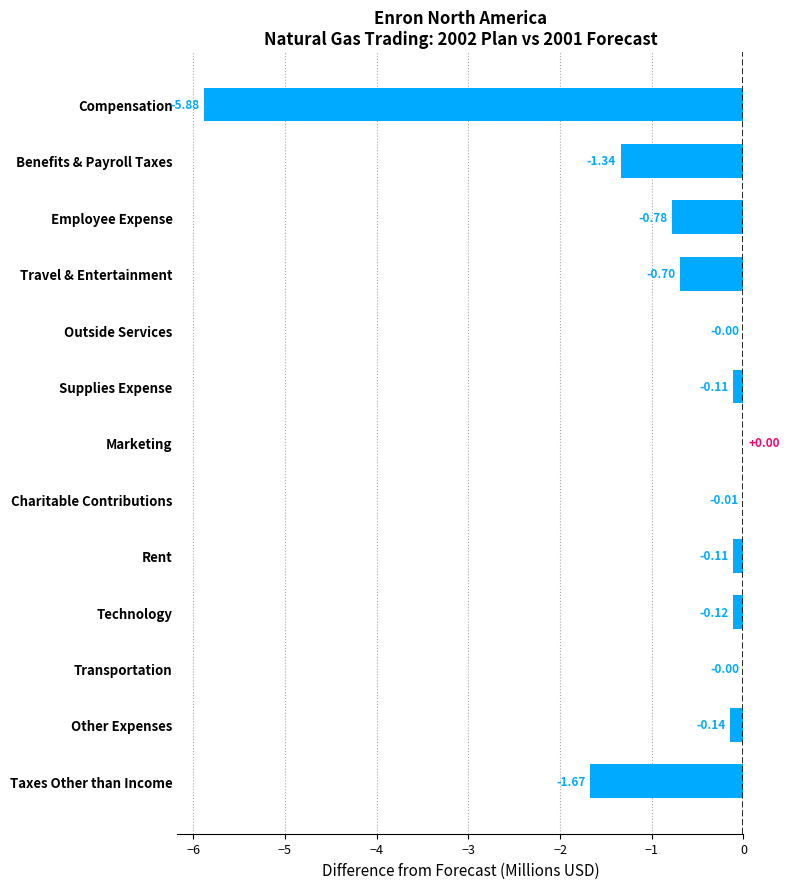

Where is the data nearest to the value -2?

Taxes Other than Income